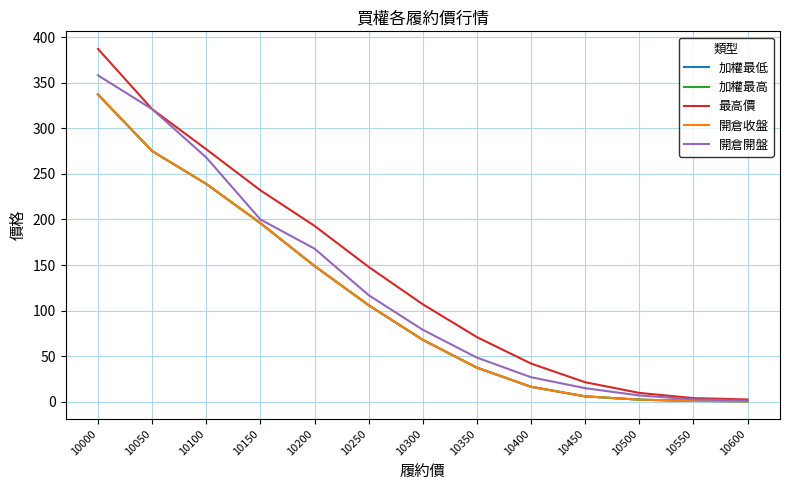

The 開倉收盤 series shows 68.0 at 10300. True or false?

True